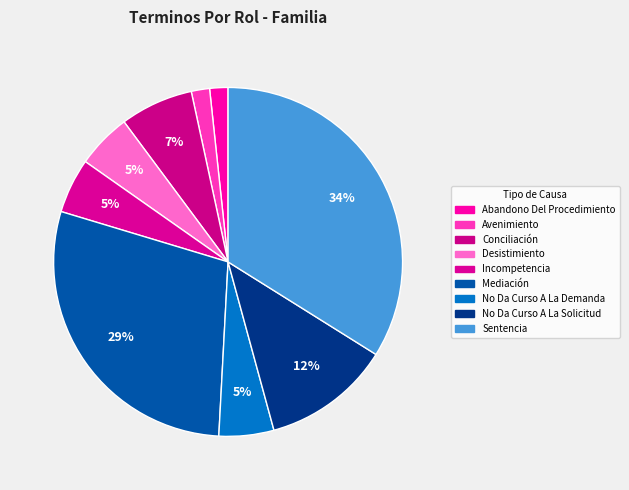

How many slices are in this pie chart?

9